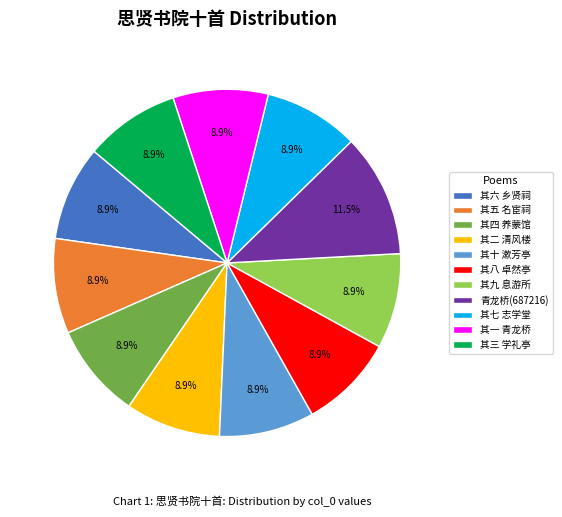

Combined, what portion of the pie is 其七 志学堂 and 青龙桥(687216)?

20.3%